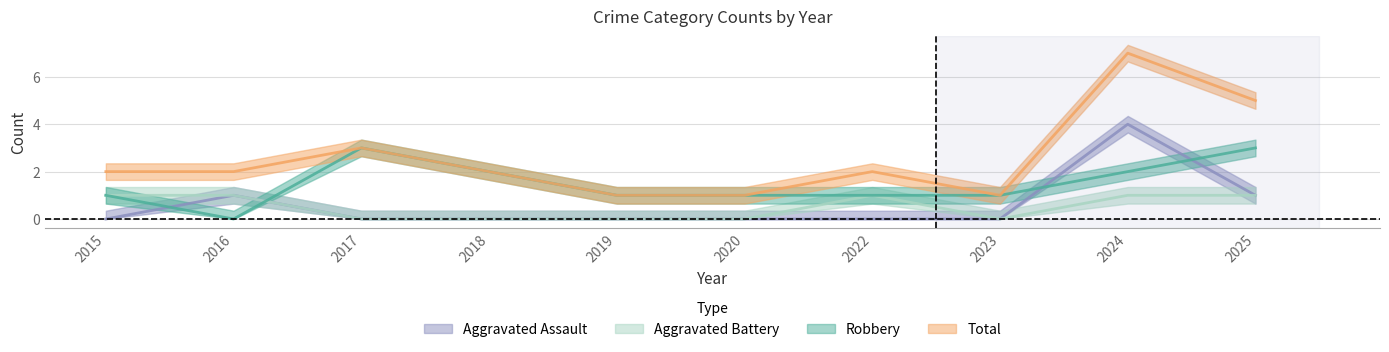

What is the highest value of the Aggravated Battery series?

1